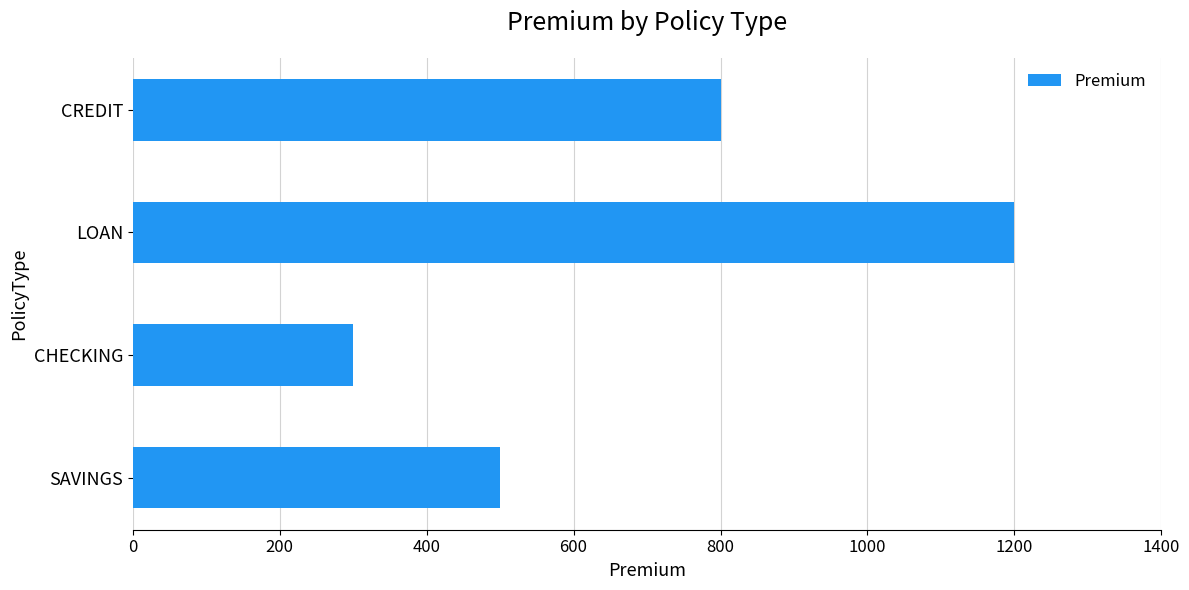

Count the number of data series in this chart.

1